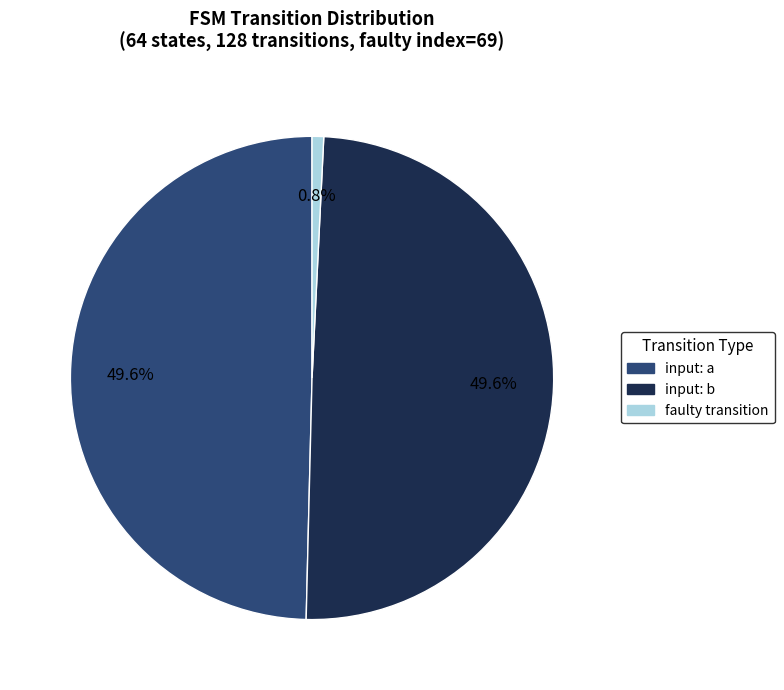

Which has a higher value, input: a or faulty transition?

input: a